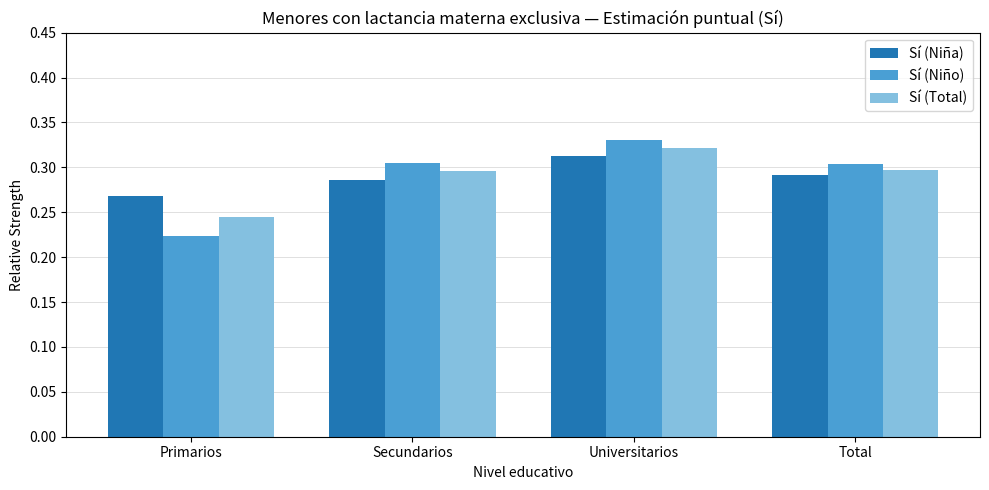

The Sí (Niña) series shows 0.3 at Secundarios. True or false?

True